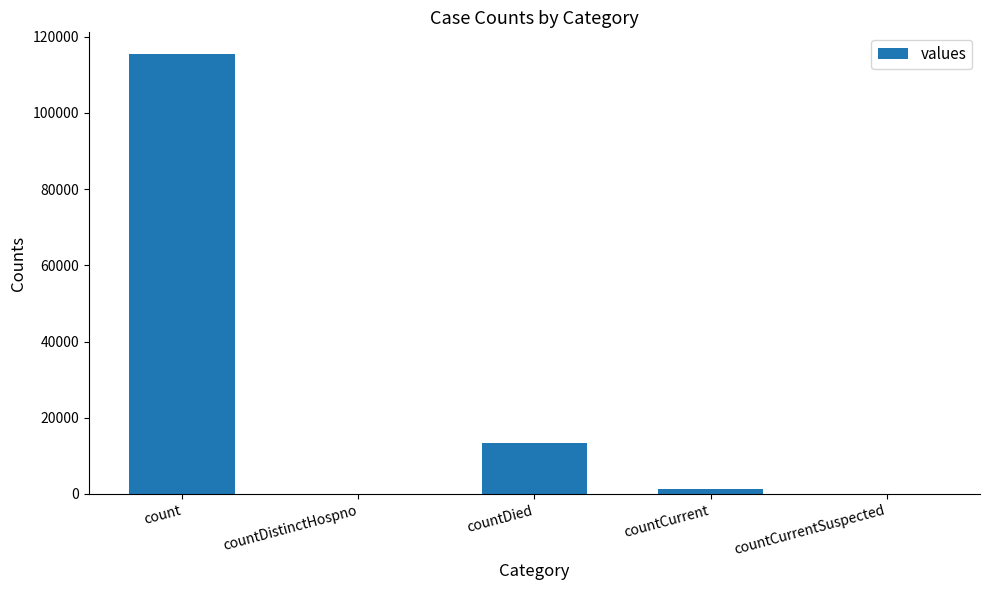

The chart shows a value of 22313 at countDied. True or false?

False